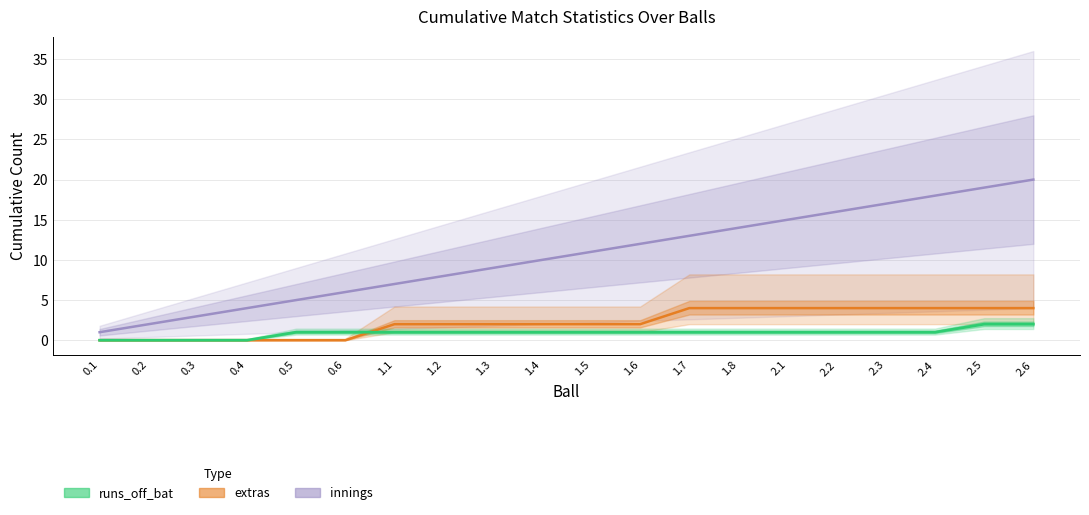

True or false: extras and innings intersect in this chart.

False